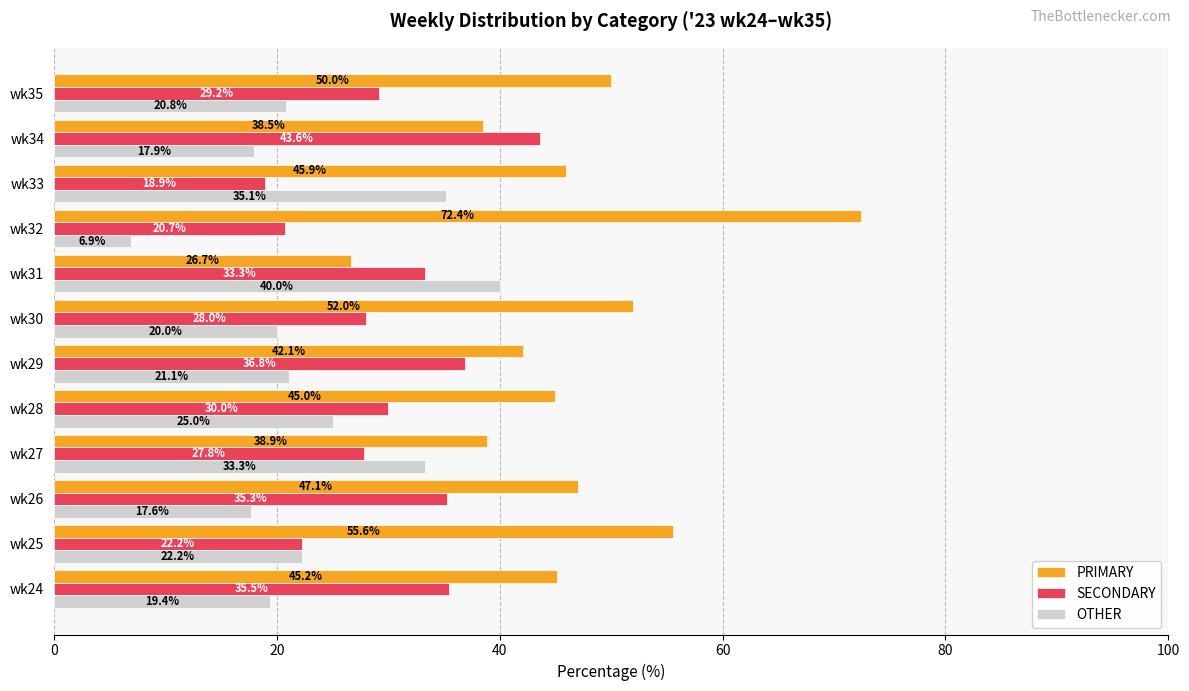

Is the value of SECONDARY at wk29 greater than the value of PRIMARY at wk26?

No